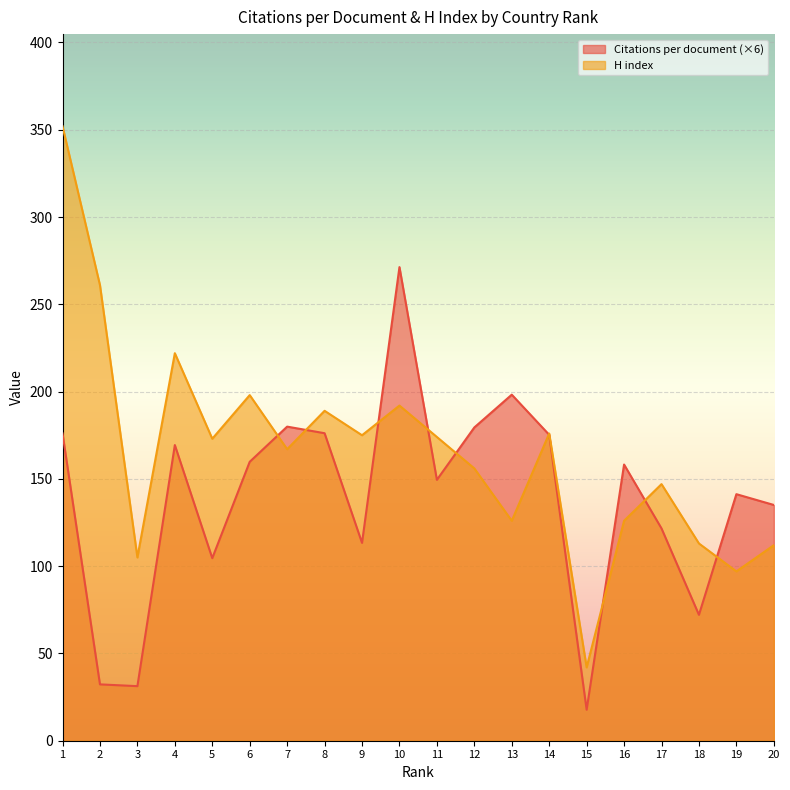

Which series ends up on top after the final intersection of Citations per document and H index?

Citations per document